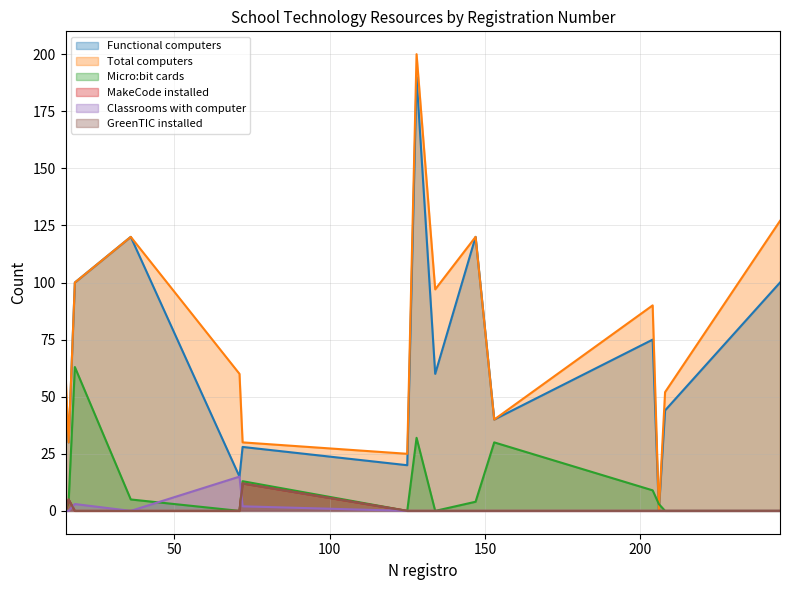

True or false: Total computers has more than 2 points higher than both neighbors.

True